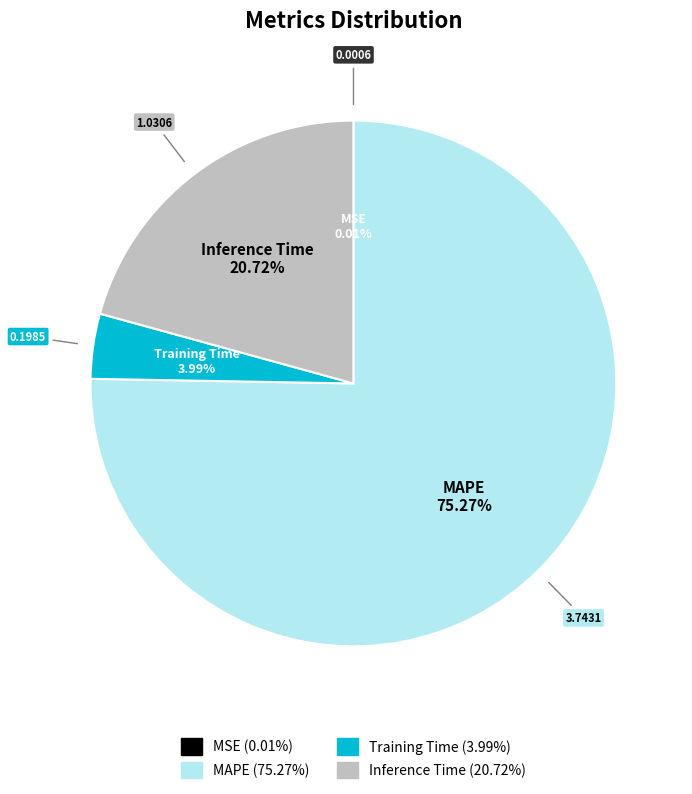

To the nearest percent, what portion does MAPE represent?

75%